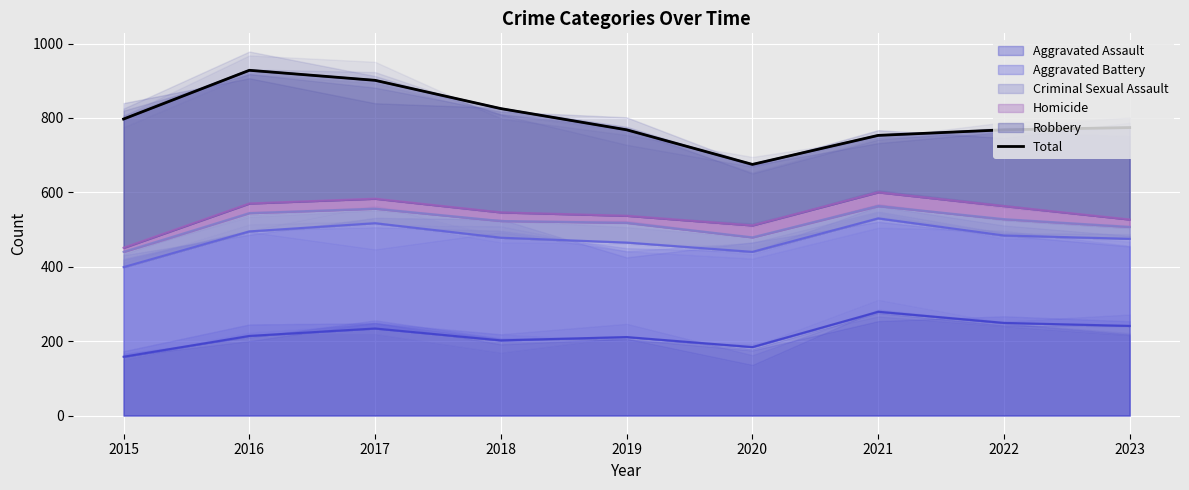

What is the change in value from 2017 to 2022?

-133